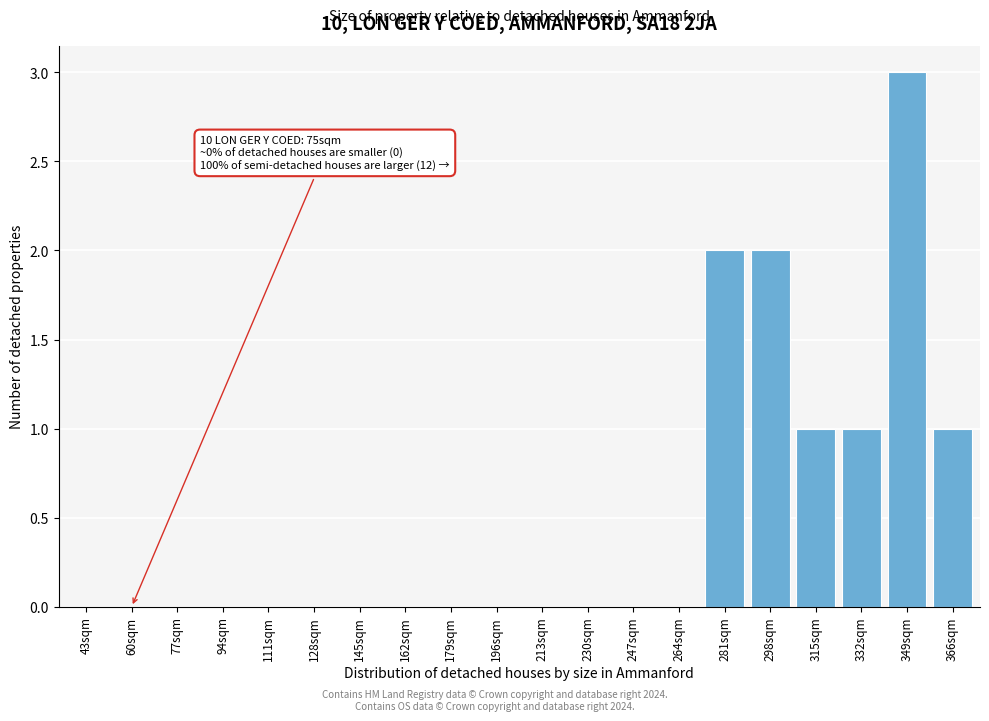

Reading right to left, list all the values displayed in this chart.

366sqm=1	349sqm=3	332sqm=1	315sqm=1	298sqm=2	281sqm=2	264sqm=0	247sqm=0	230sqm=0	213sqm=0	196sqm=0	179sqm=0	162sqm=0	145sqm=0	128sqm=0	111sqm=0	94sqm=0	77sqm=0	60sqm=0	43sqm=0